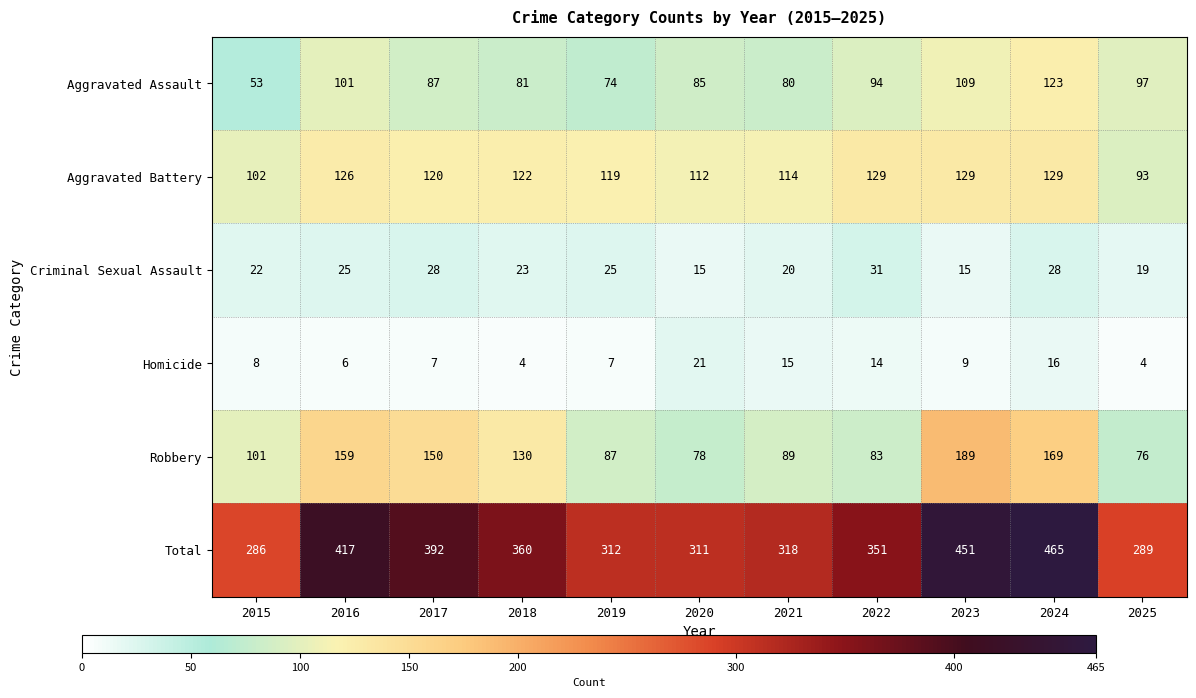

Which series has the widest spread of values?

Total